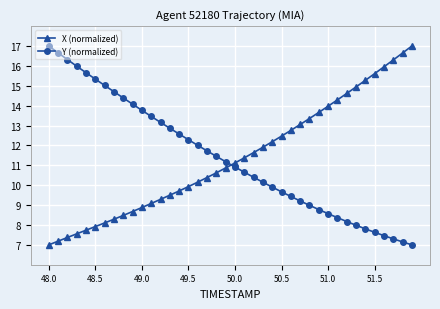

What is the minimum value for X (normalized)?

7.0